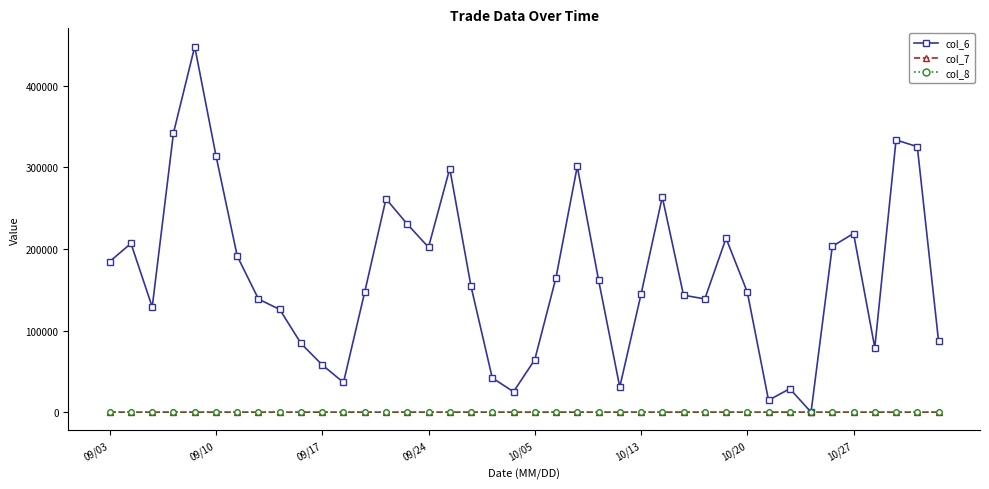

Which series has the largest total across all categories?

col_6